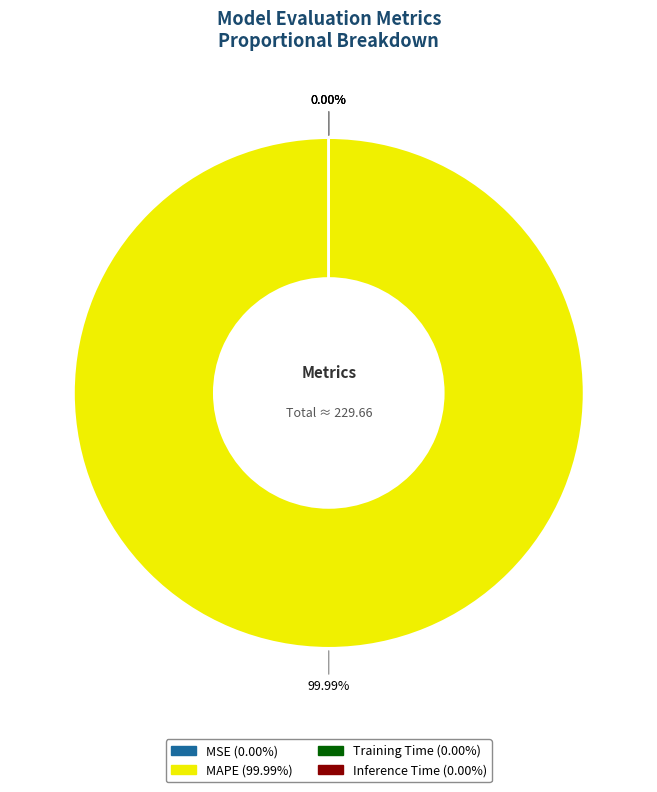

What is the largest slice in the pie chart?

MAPE